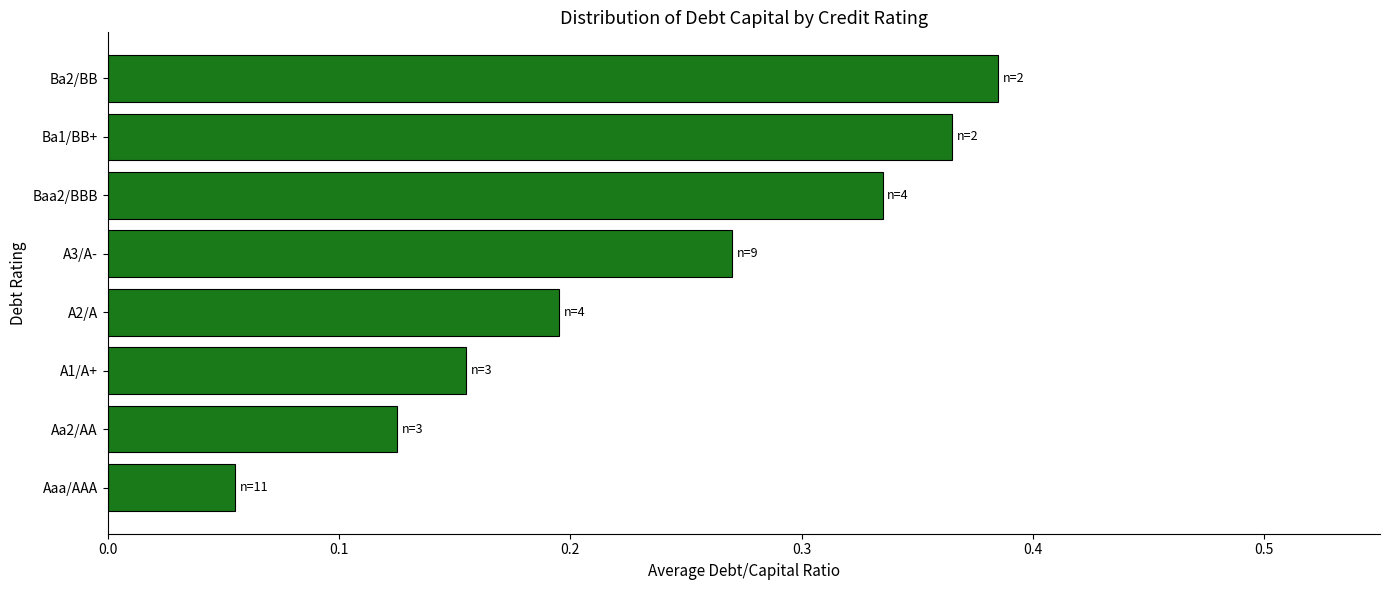

Count the values in the range 0 to 1.

8